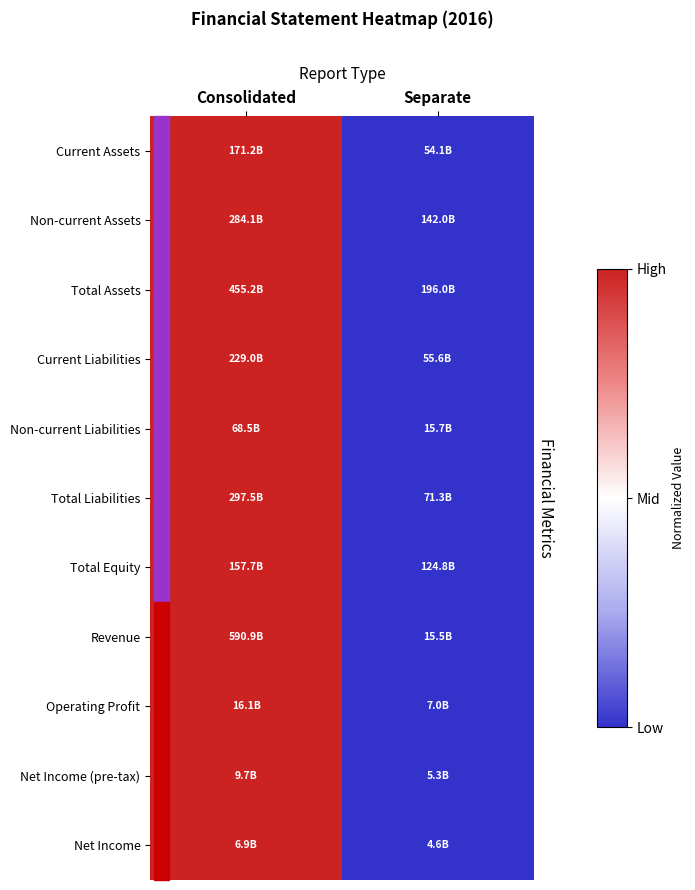

Which category has the lowest value across all series?

Separate